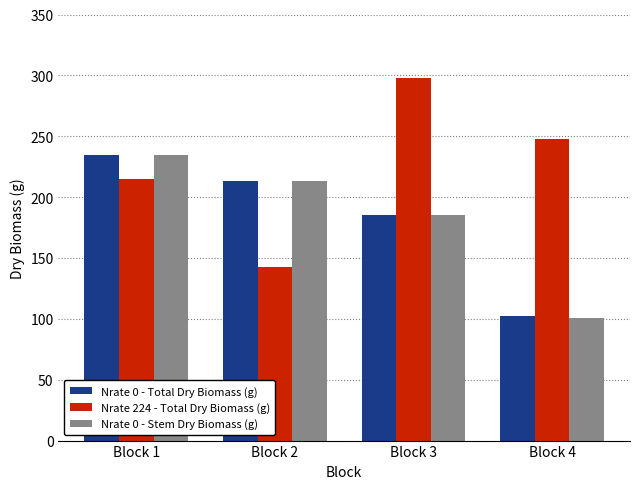

At which label does Nrate 0 - Total Dry Biomass (g) reach its peak?

Block 1